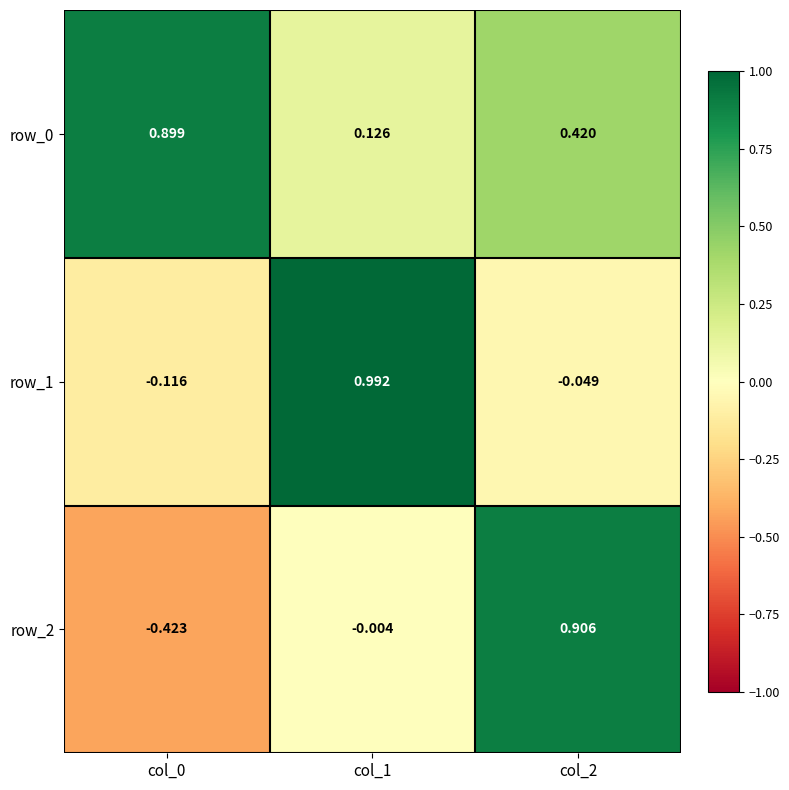

Is the value of row_2 at col_0 greater than the value of row_0 at col_0?

No